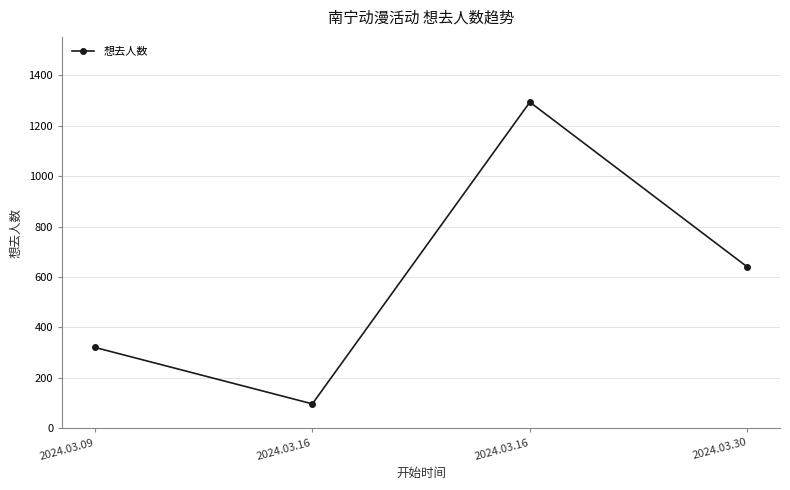

What is the difference between the values at 2024.03.16 and 2024.03.16?

1197